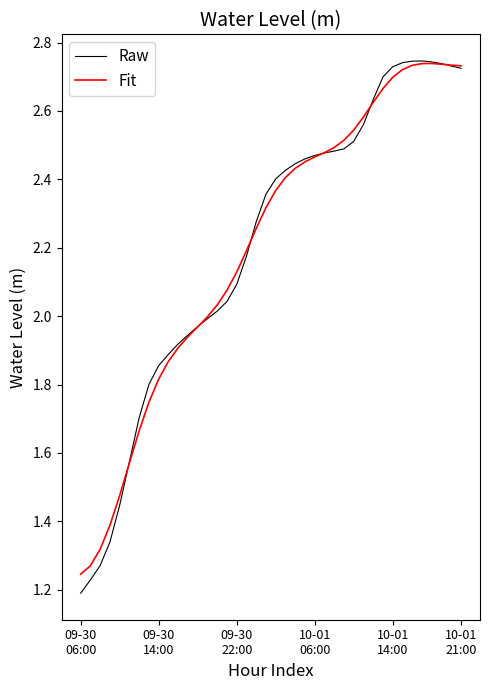

Which series has the largest range (max minus min)?

Raw